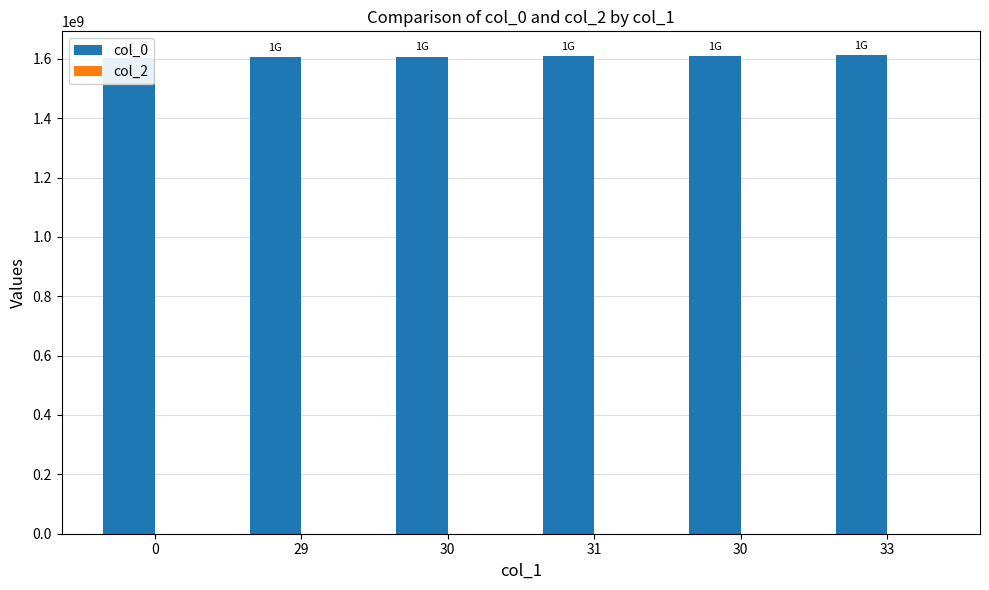

Is the value of col_0 at 0 greater than the value of col_2 at 0?

Yes